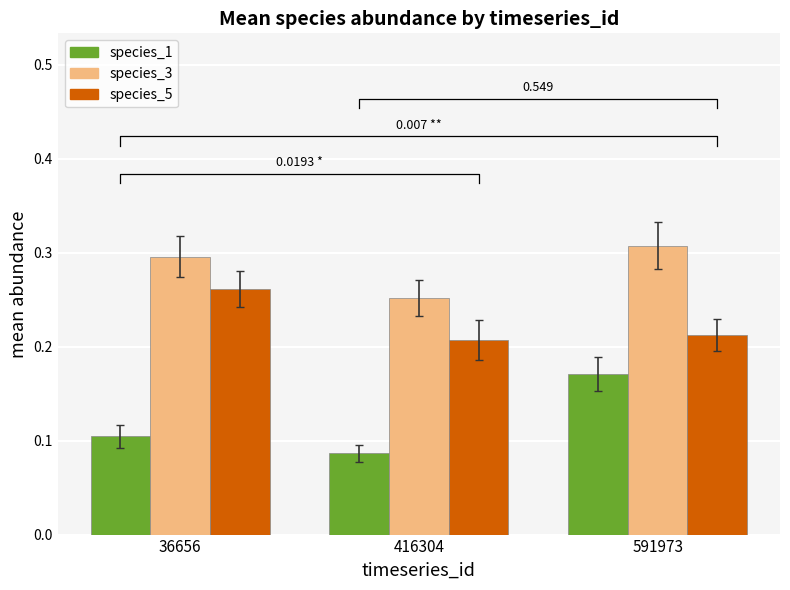

Rank the series at 36656 from highest to lowest value.

species_3, species_5, species_1